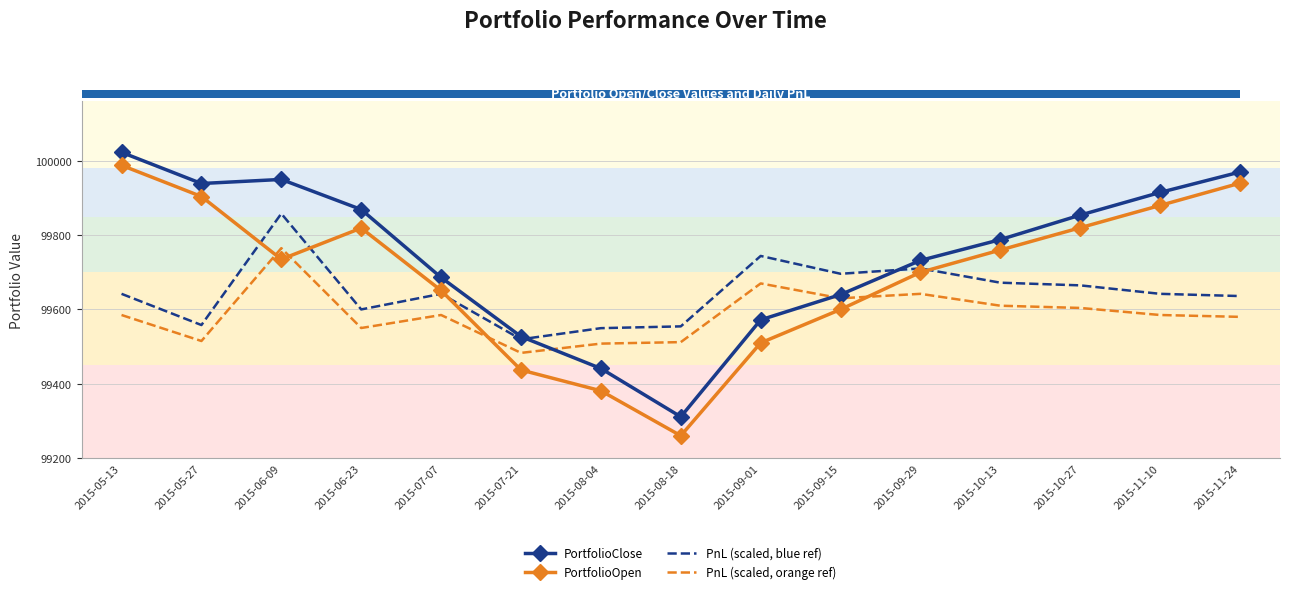

What is the total value across all series at 2015-06-23?

398838.0